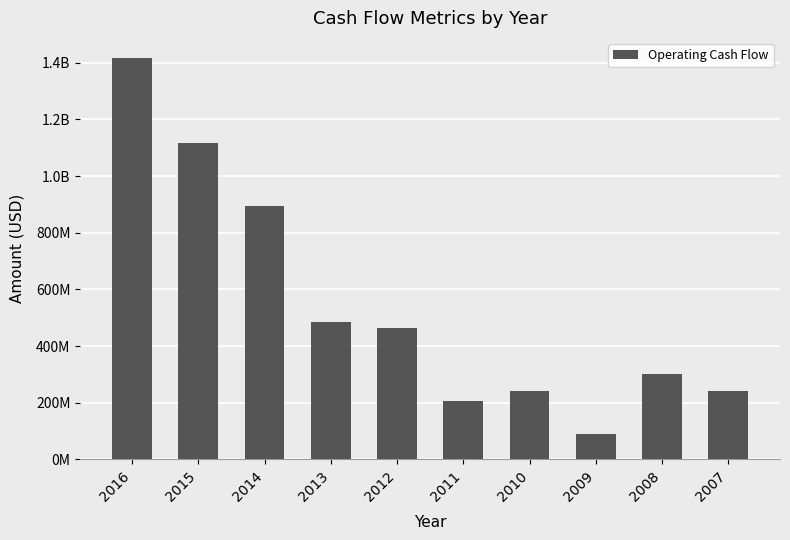

Does the chart contain any negative values?

No